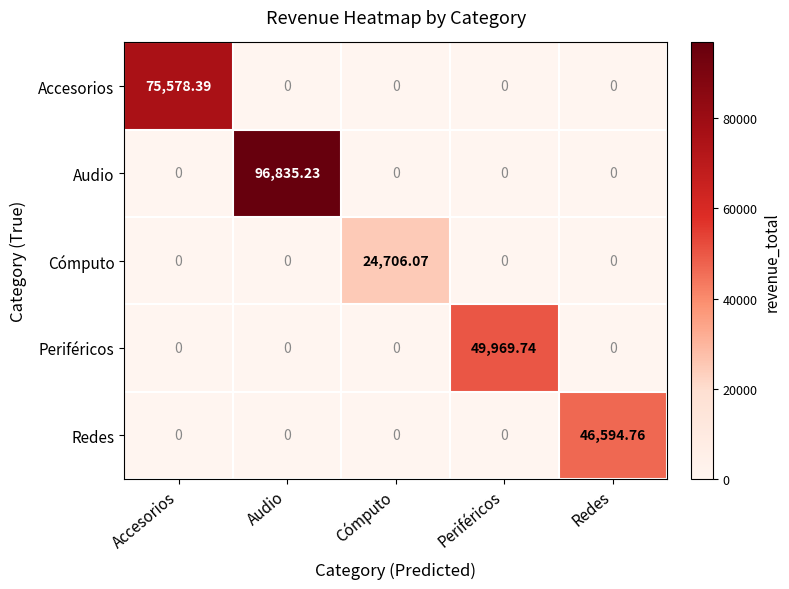

Between Accesorios and Cómputo, which series saw the biggest shift?

Accesorios